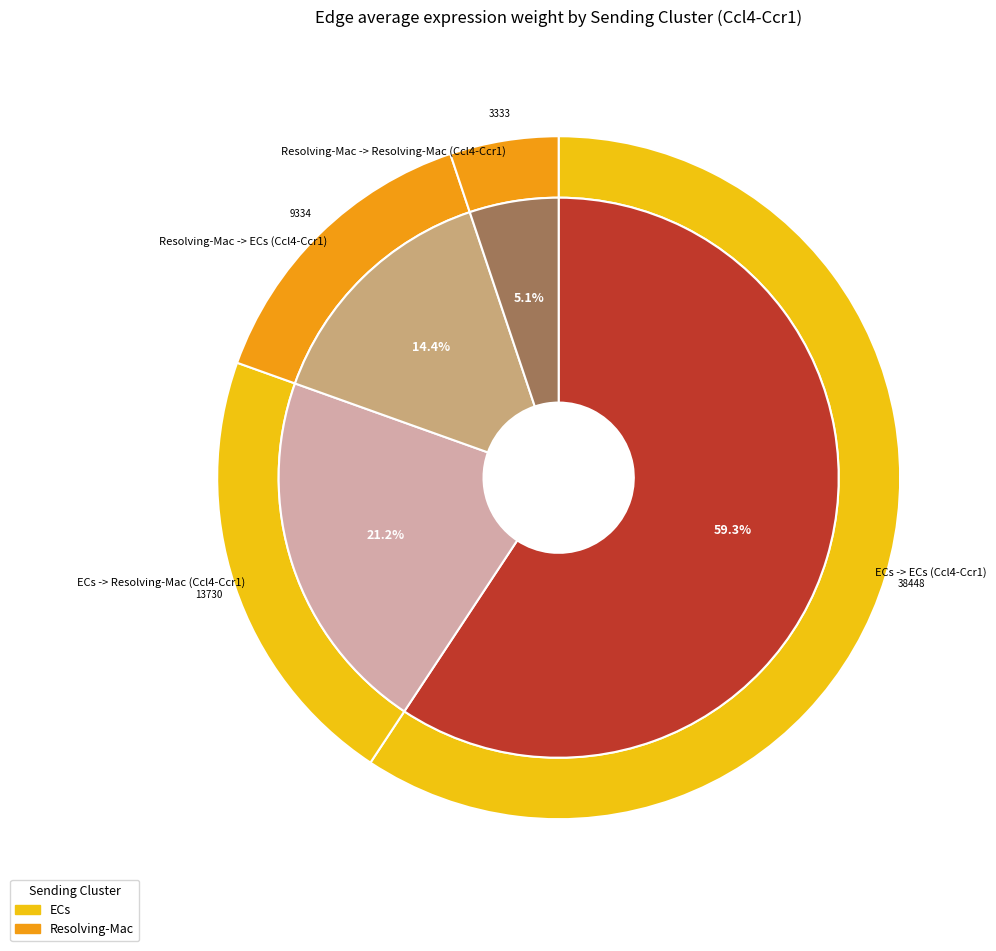

Rank the categories by value from highest to lowest.

ECs -> ECs (Ccl4-Ccr1), ECs -> Resolving-Mac (Ccl4-Ccr1), Resolving-Mac -> ECs (Ccl4-Ccr1), Resolving-Mac -> Resolving-Mac (Ccl4-Ccr1)